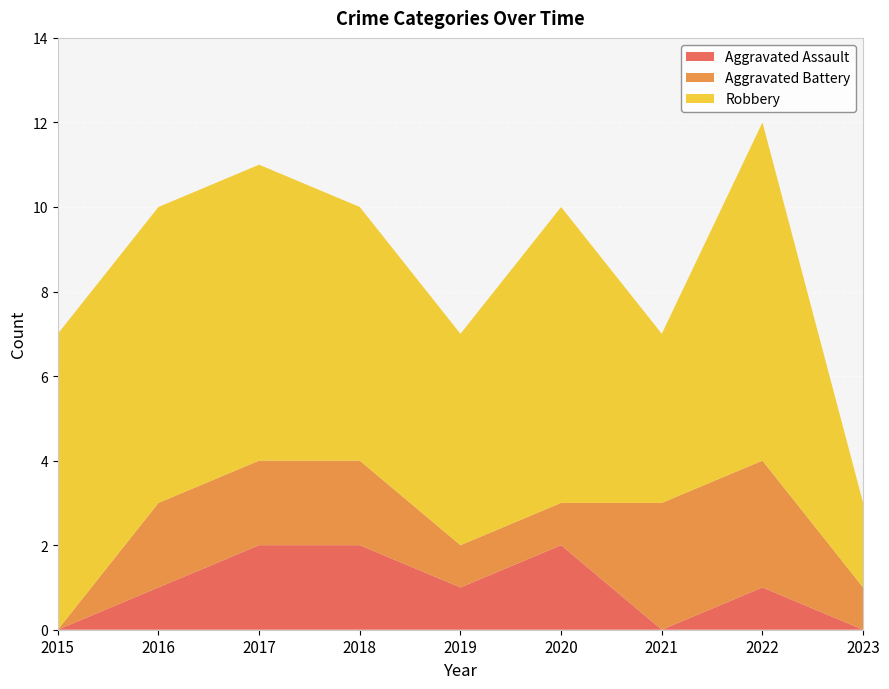

Reading left to right, transcribe all the data shown in this chart.

Aggravated Assault: 2015=0	2016=1	2017=2	2018=2	2019=1	2020=2	2021=0	2022=1	2023=0
Aggravated Battery: 2015=0	2016=2	2017=2	2018=2	2019=1	2020=1	2021=3	2022=3	2023=1
Robbery: 2015=7	2016=7	2017=7	2018=6	2019=5	2020=7	2021=4	2022=8	2023=2